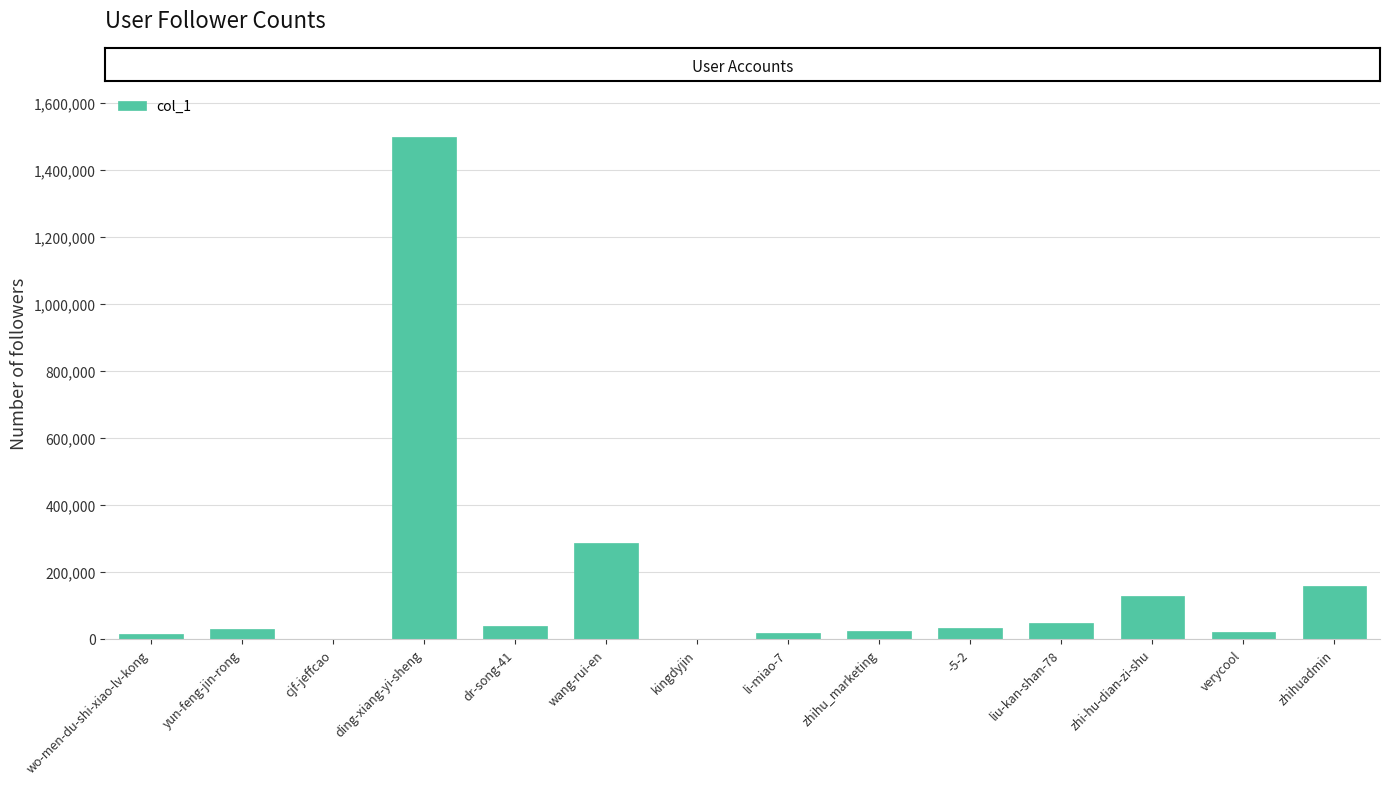

What is the maximum value shown in the chart?

1498803